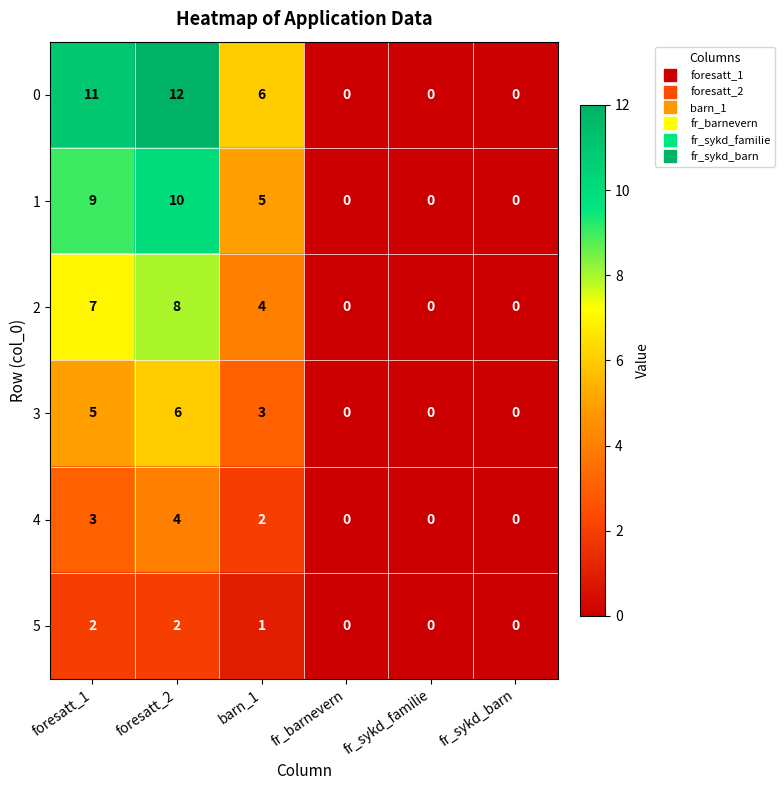

What is the sum of the 4 values at fr_barnevern and foresatt_2?

4